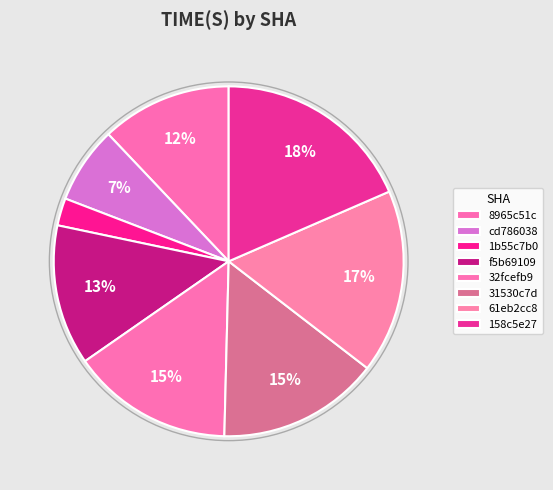

Is it true that 61eb2cc8 is 17% of the pie?

True